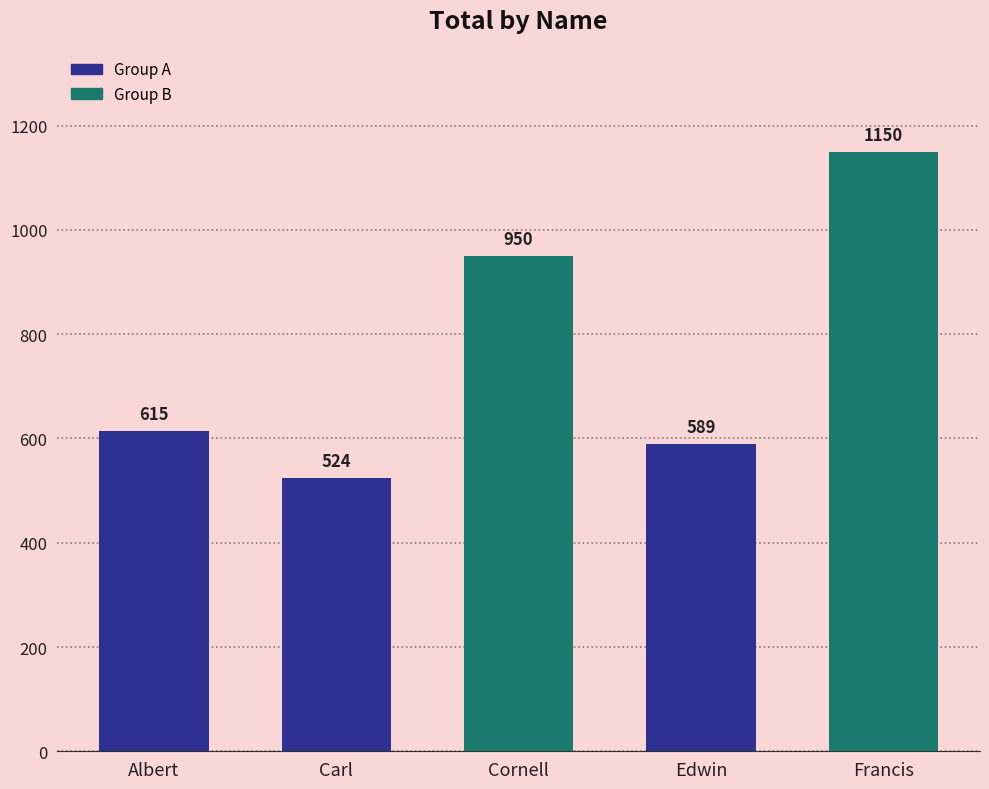

Does the chart contain any negative values?

No